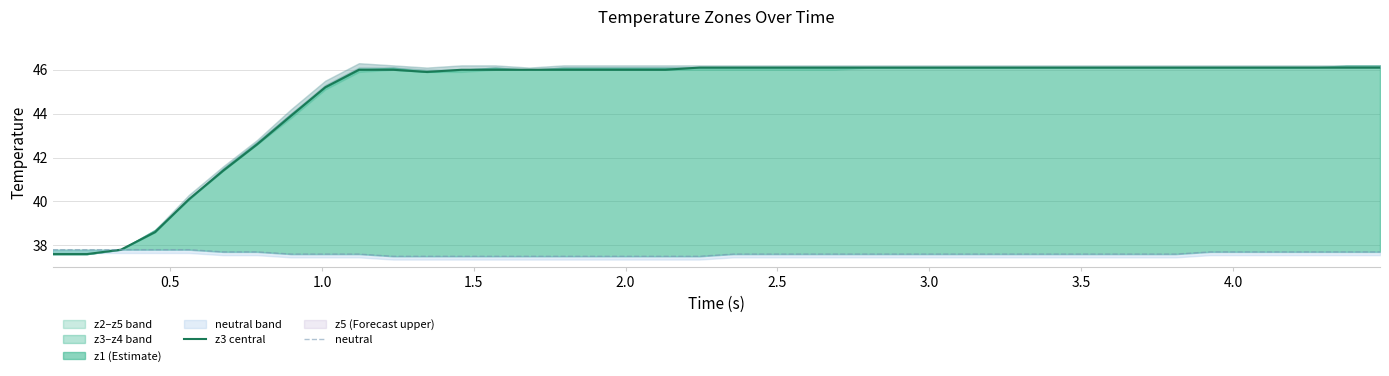

How many values in the z3 central series are below 46?

10